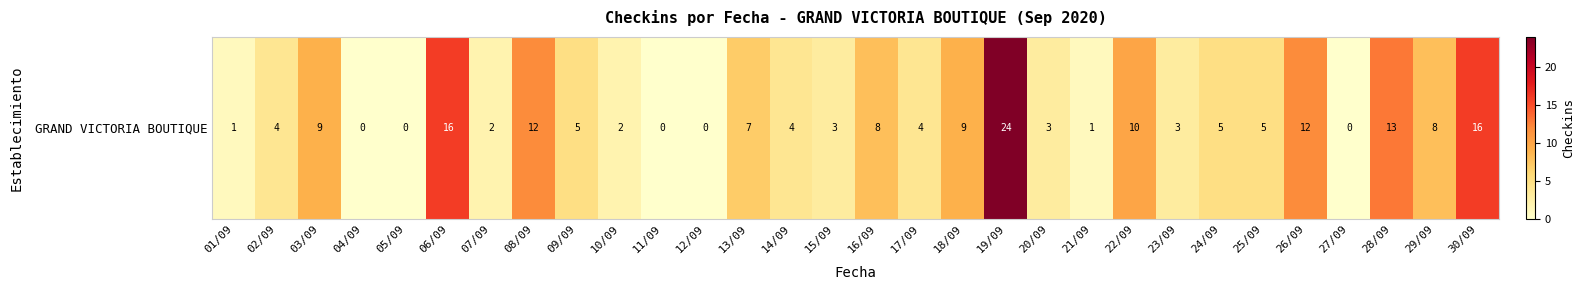

Reading left to right, transcribe all the data shown in this chart.

1	4	9	0	0	16	2	12	5	2	0	0	7	4	3	8	4	9	24	3	1	10	3	5	5	12	0	13	8	16